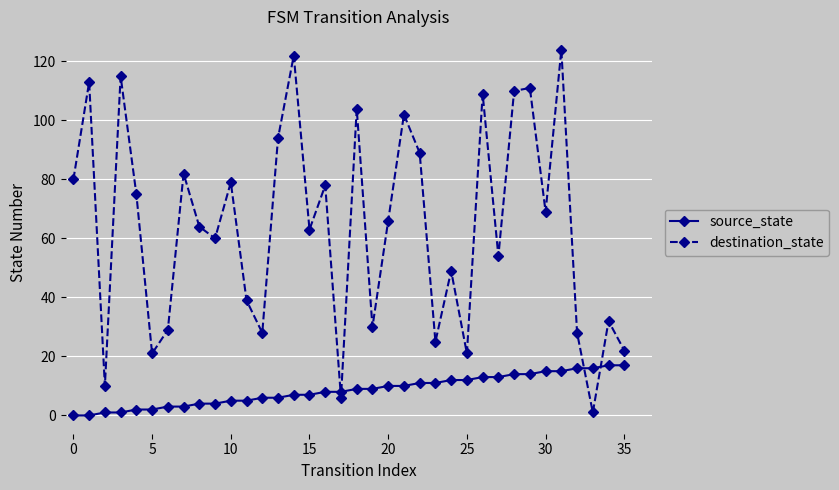

How many categories are shown in the chart?

36